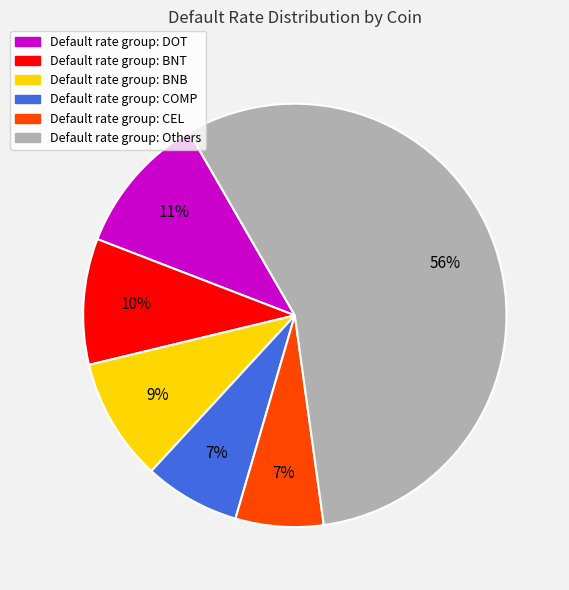

To the nearest percent, what is the average slice percentage?

17%